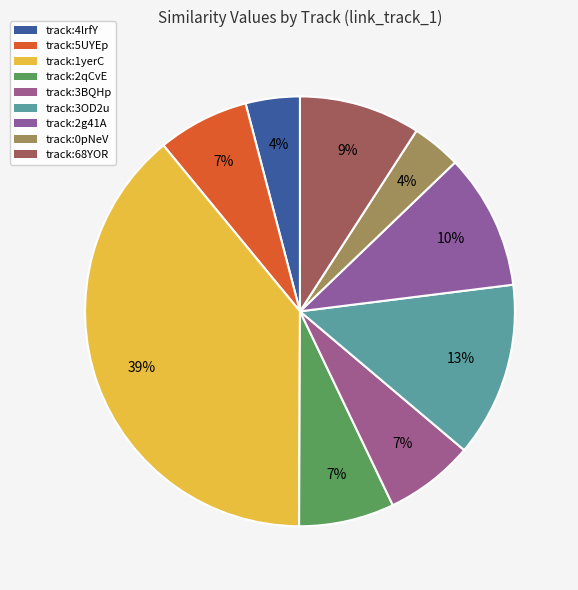

Which slice is the smallest?

spotify:track:0pNeVovbiZHkulpGeOx1Gj